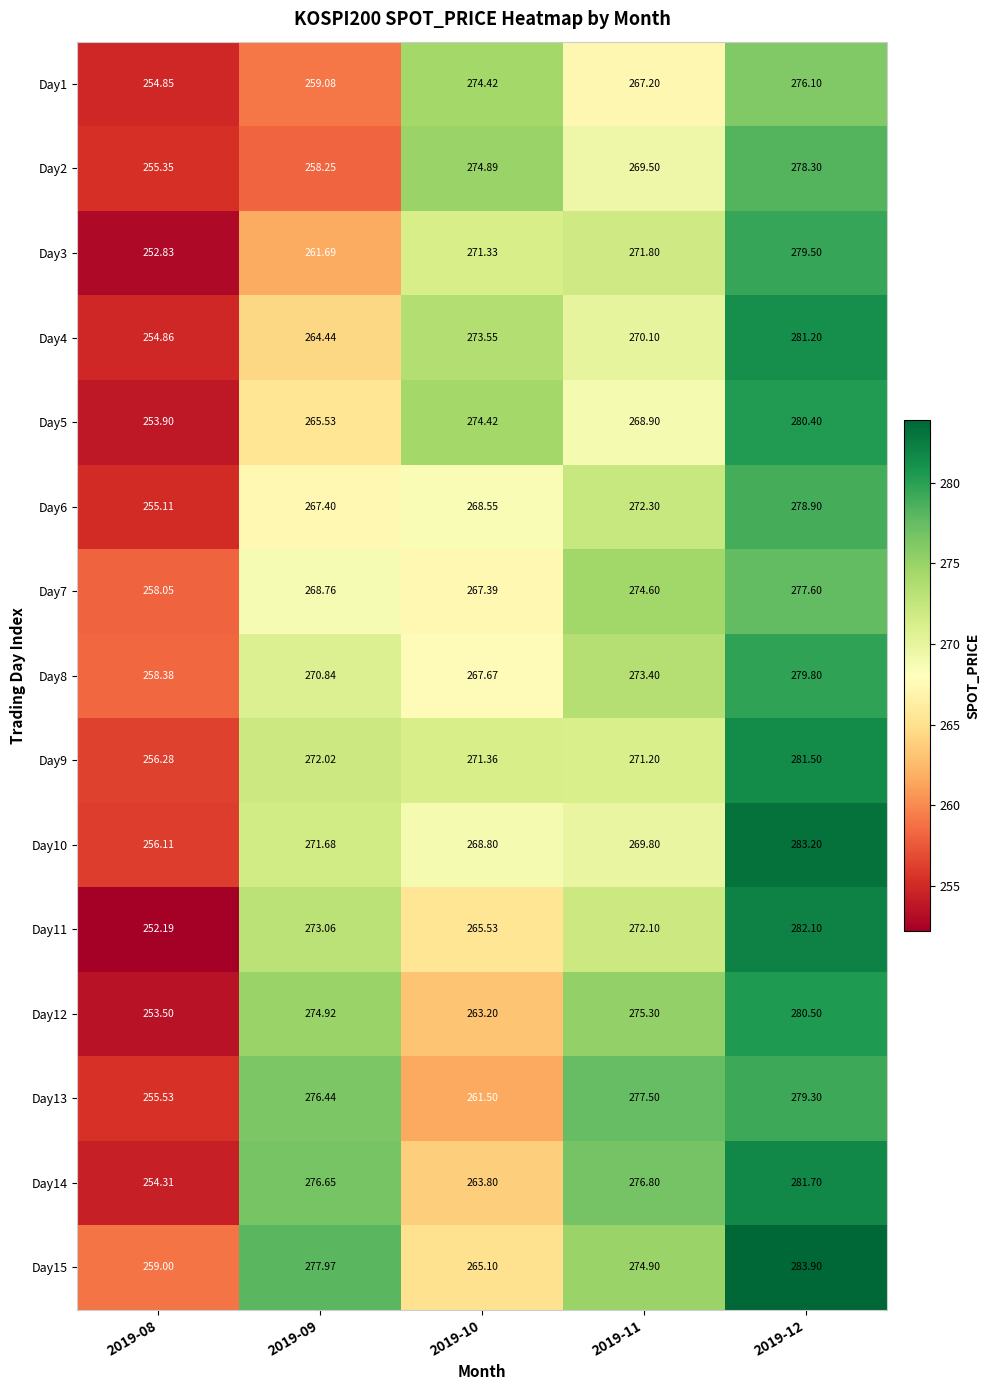

Is the value of Day5 at 2019-09 greater than the value of Day11 at 2019-08?

Yes